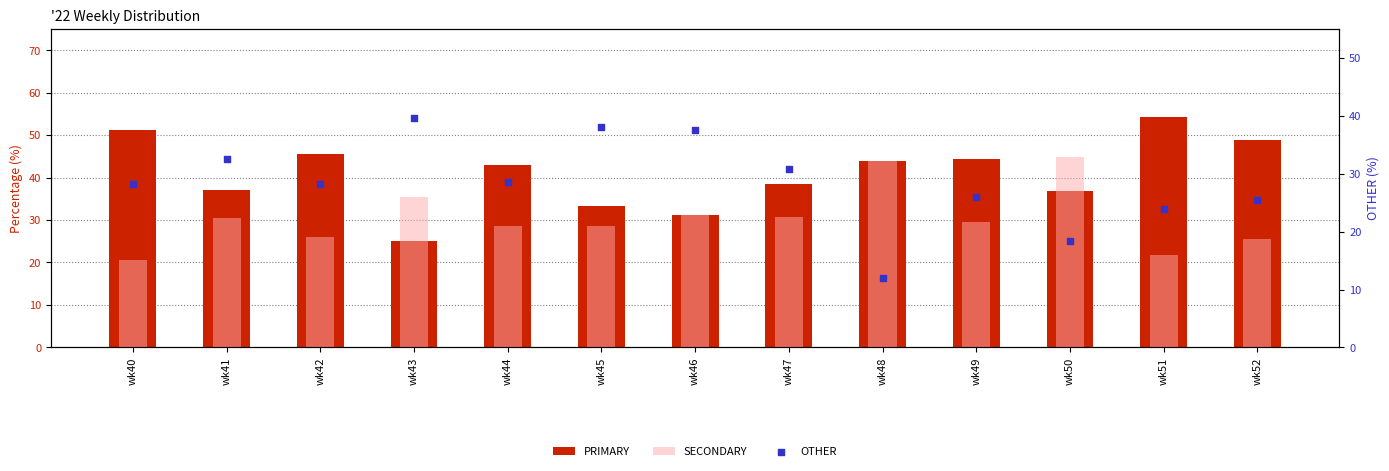

Which series has the largest total across all categories?

PRIMARY